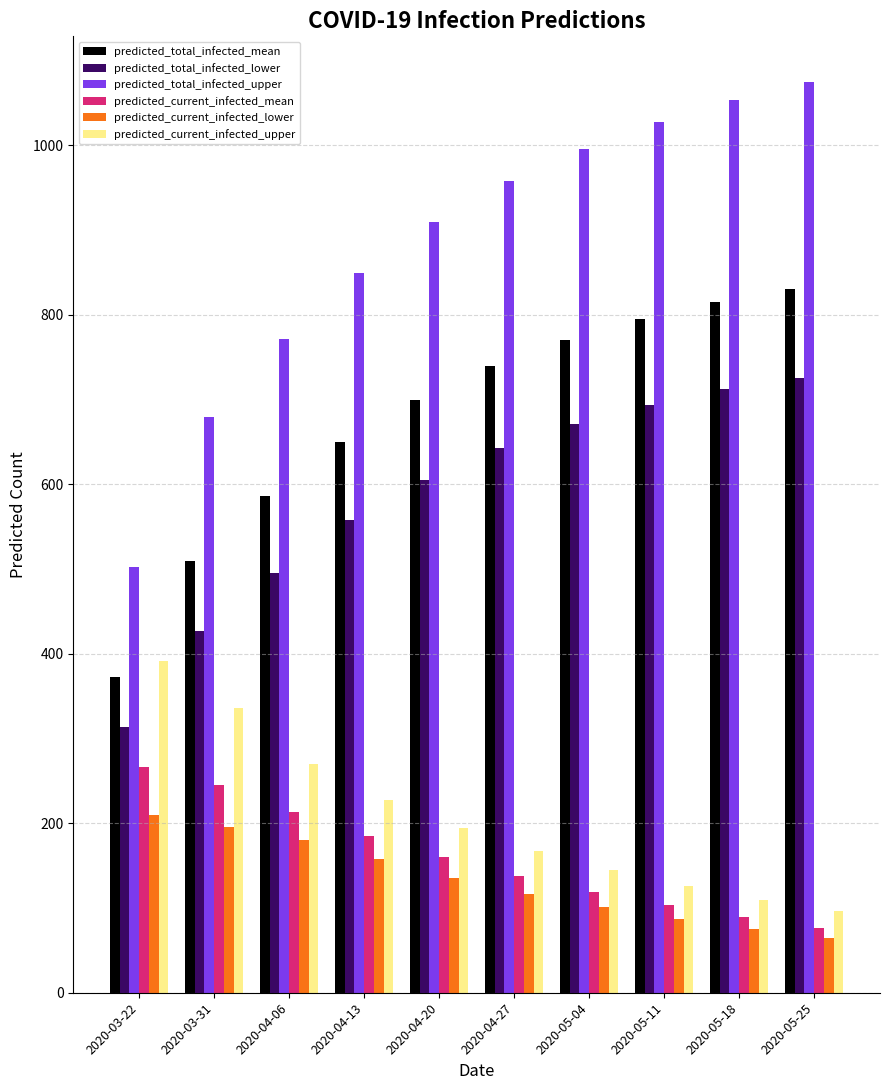

Where is predicted_current_infected_lower nearest to the value 137?

2020-04-20